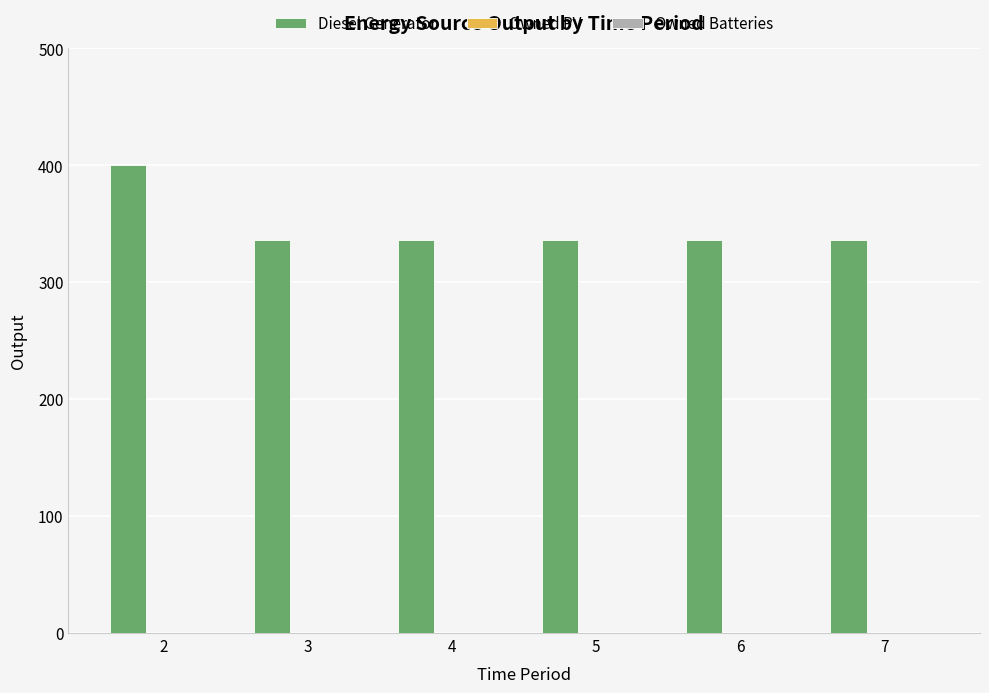

Reading left to right, extract all data points from this chart.

400	336	336	336	336	336